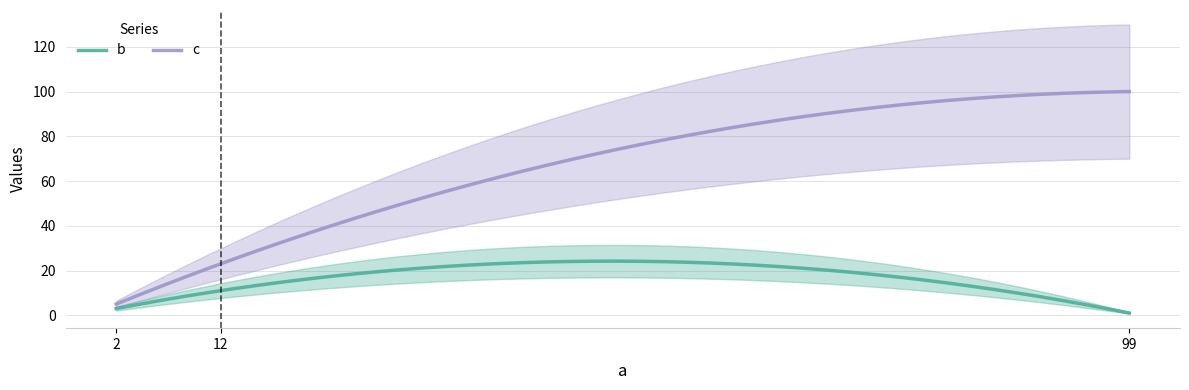

Rank the series by their maximum value, from highest to lowest.

c, b